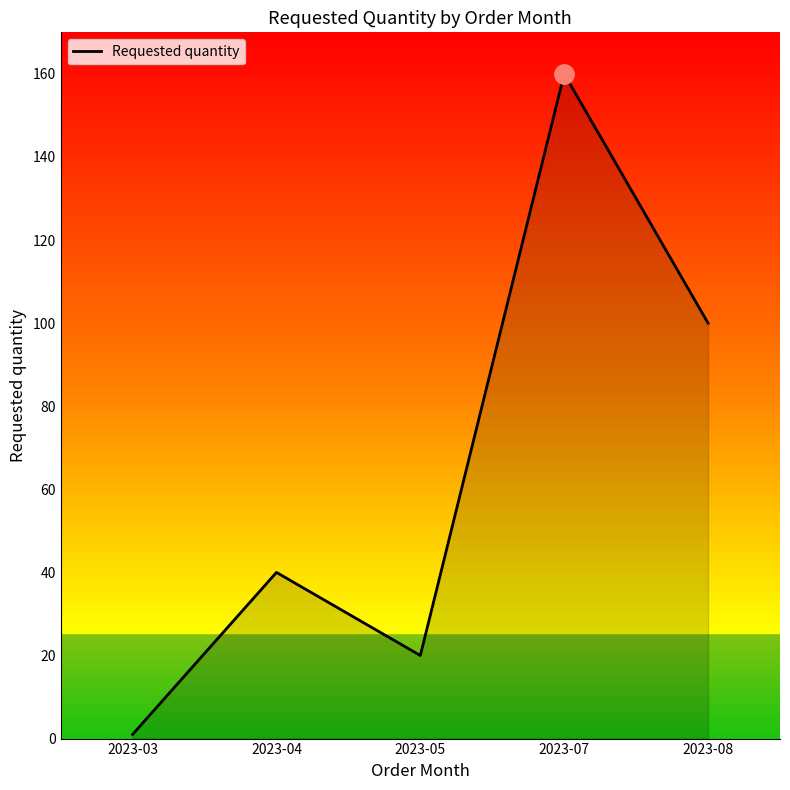

Count the values in the range 20 to 100.

3